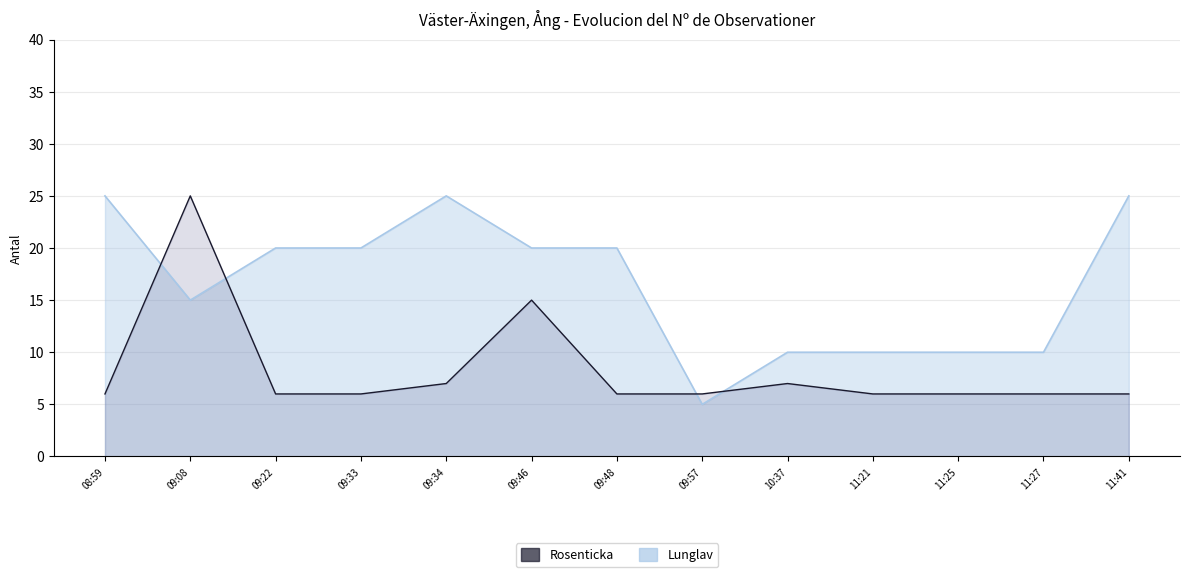

Rank the categories by value from lowest to highest.

08:59, 09:22, 09:33, 09:48, 09:57, 11:21, 11:25, 11:27, 11:41, 09:34, 10:37, 09:46, 09:08